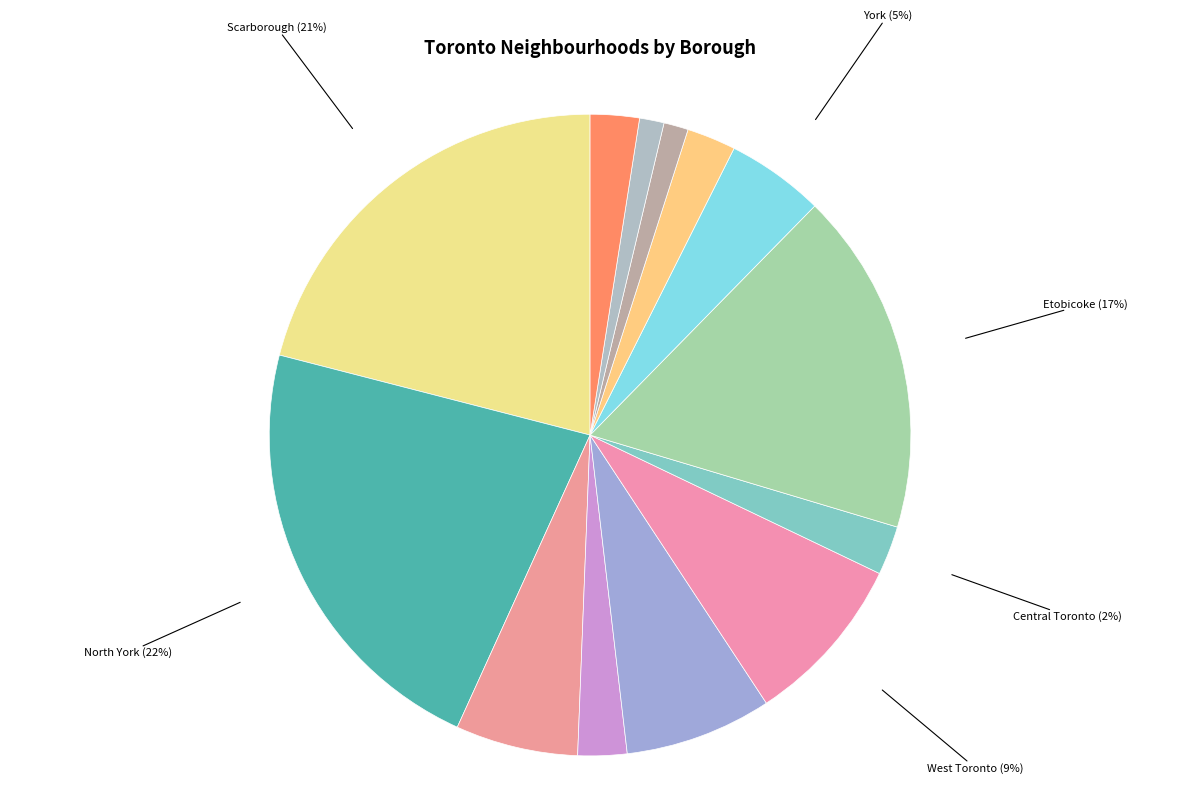

Between West Toronto and East Toronto, which is larger?

West Toronto